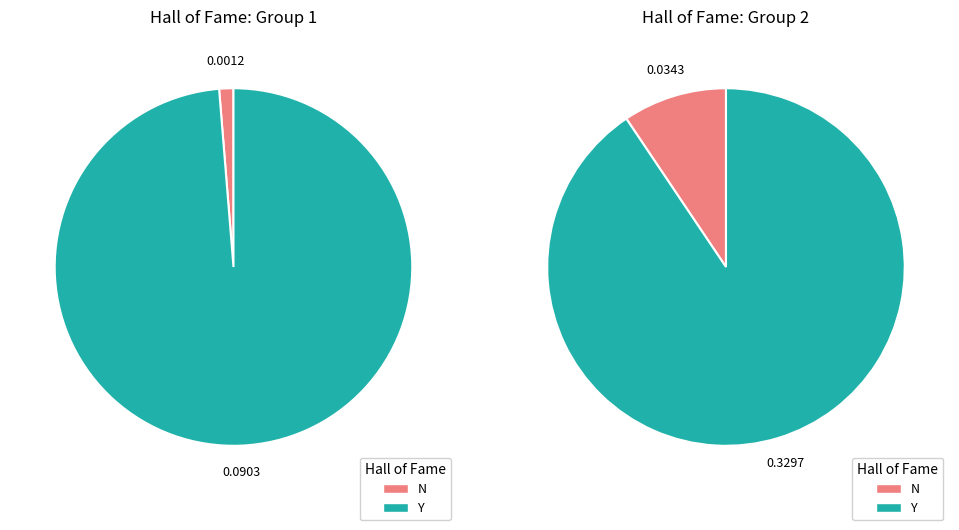

To the nearest percent, what is the difference between the largest and smallest slice percentages?

72%